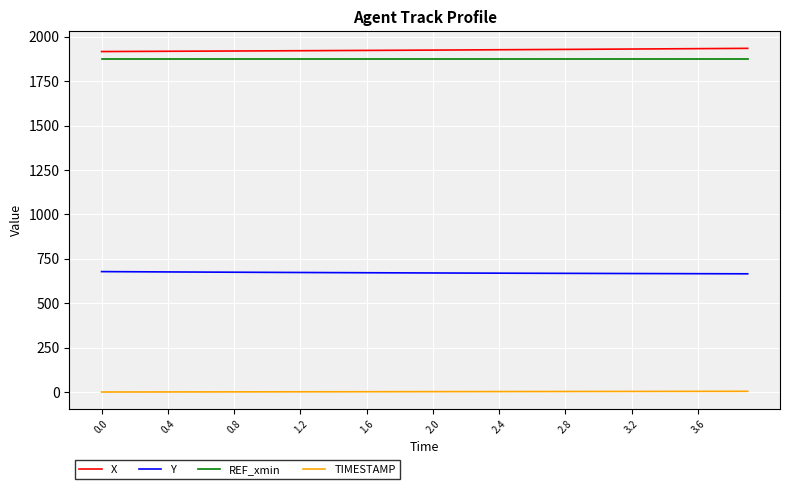

What is the minimum value for X?

1916.5